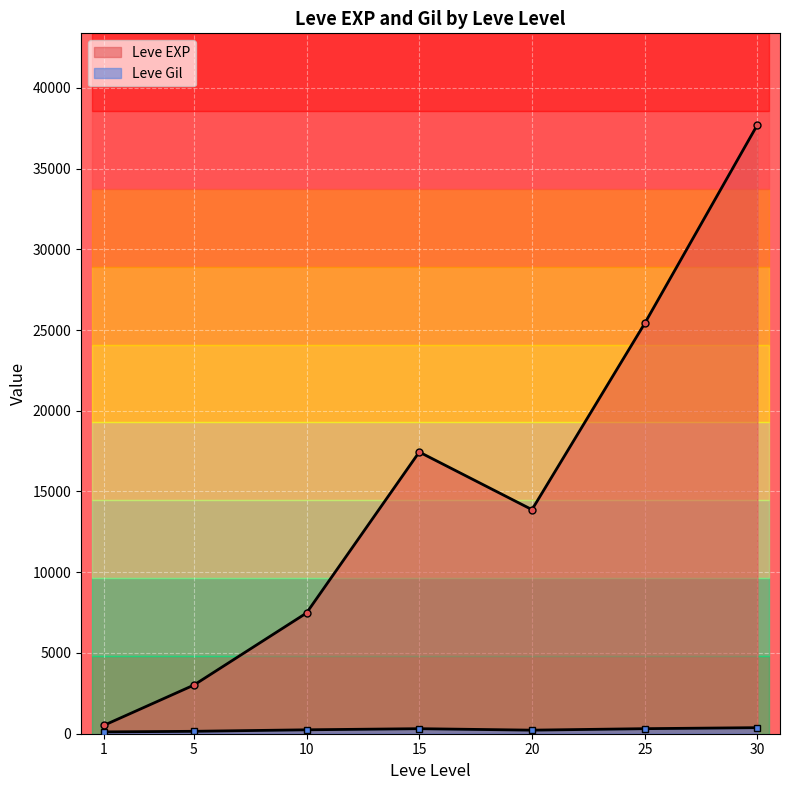

Does the chart display data point markers on the line(s)?

Yes